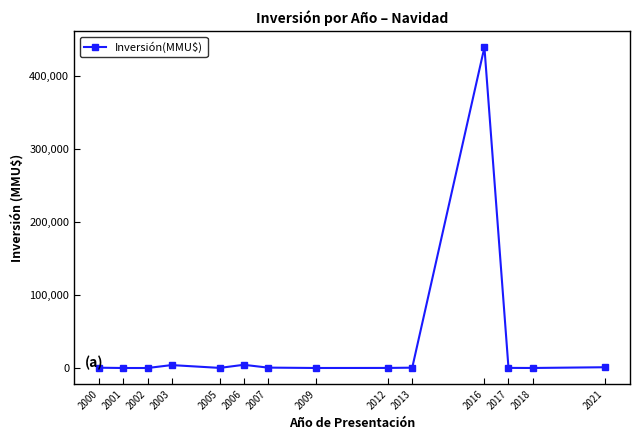

What is the change in value from 2001 to 2016?

+440000